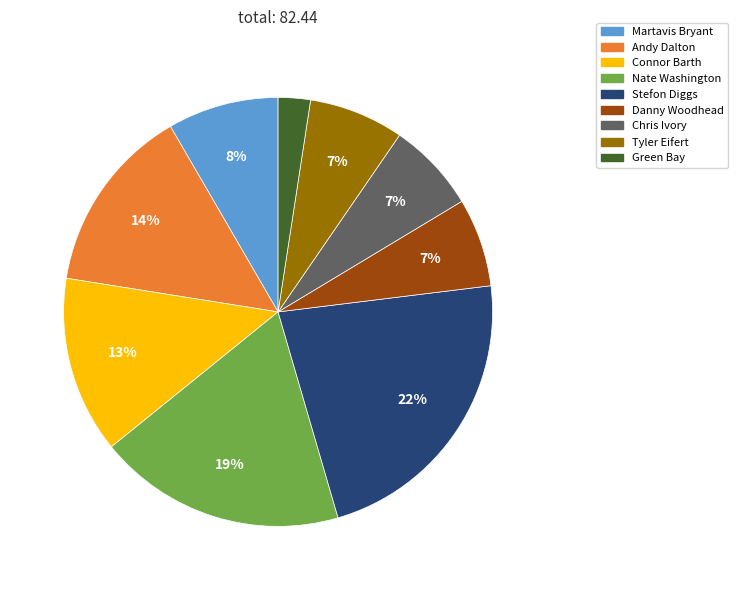

Which slice is the smallest?

Green Bay